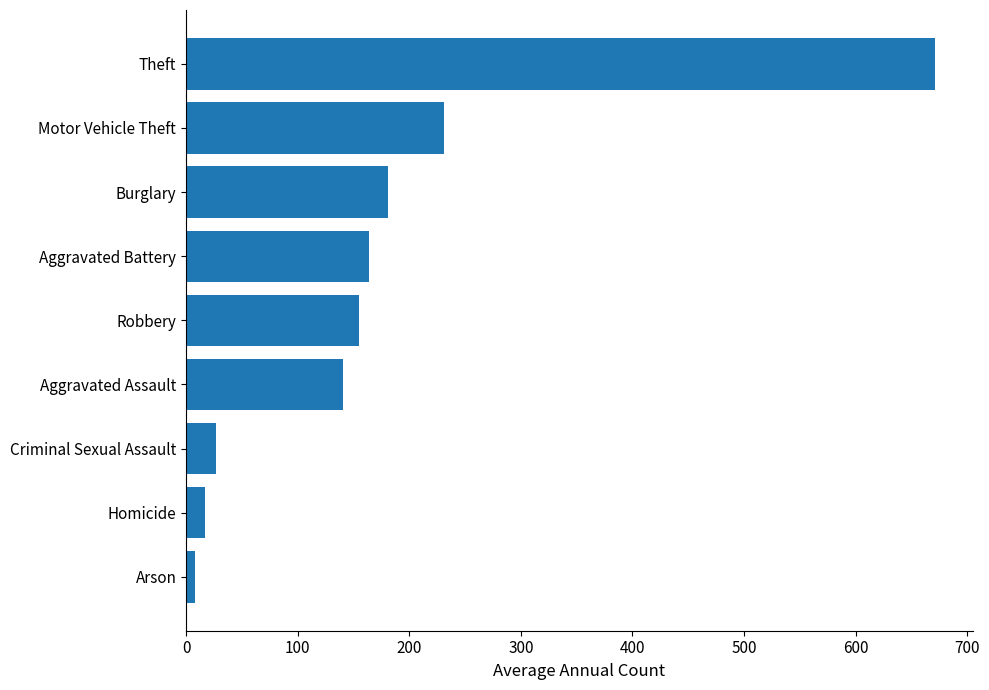

How many bars are there in total?

9